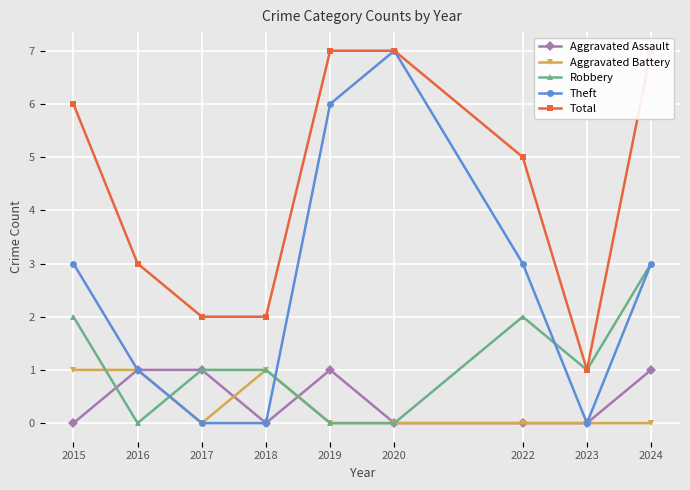

Where is Aggravated Assault nearest to the value 0?

2015